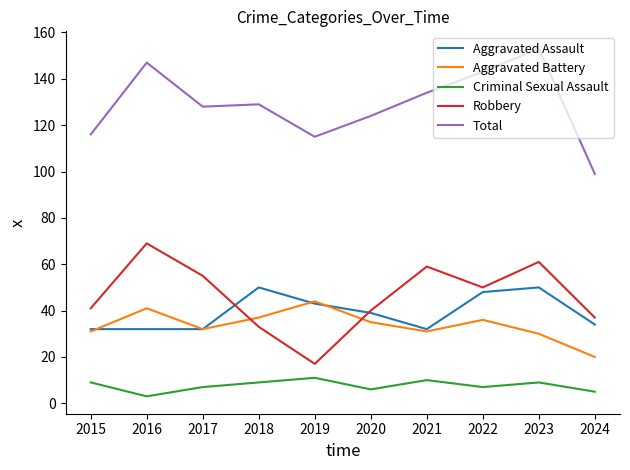

List the series in order of their peak value, lowest first.

Criminal Sexual Assault, Aggravated Battery, Aggravated Assault, Robbery, Total